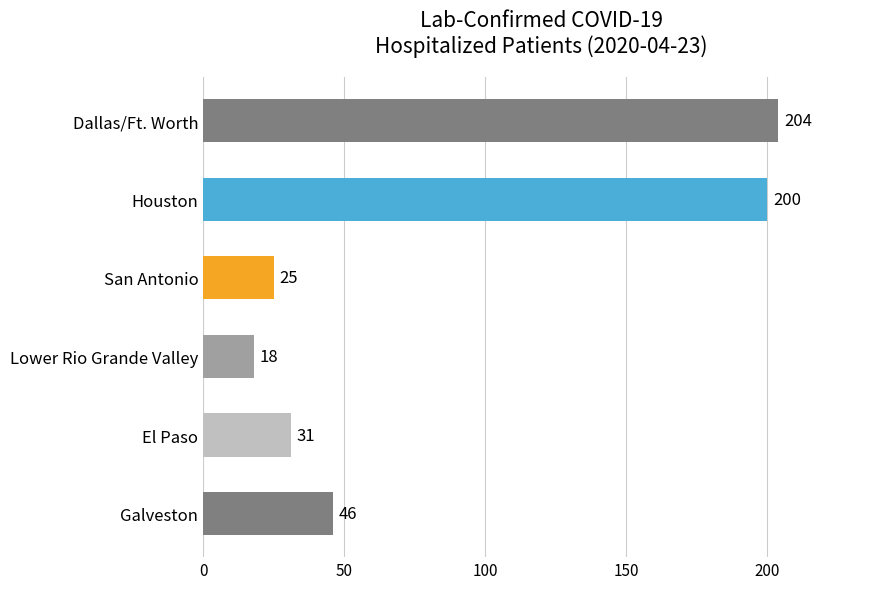

True or false: the data shows 71 at Dallas/Ft. Worth.

False